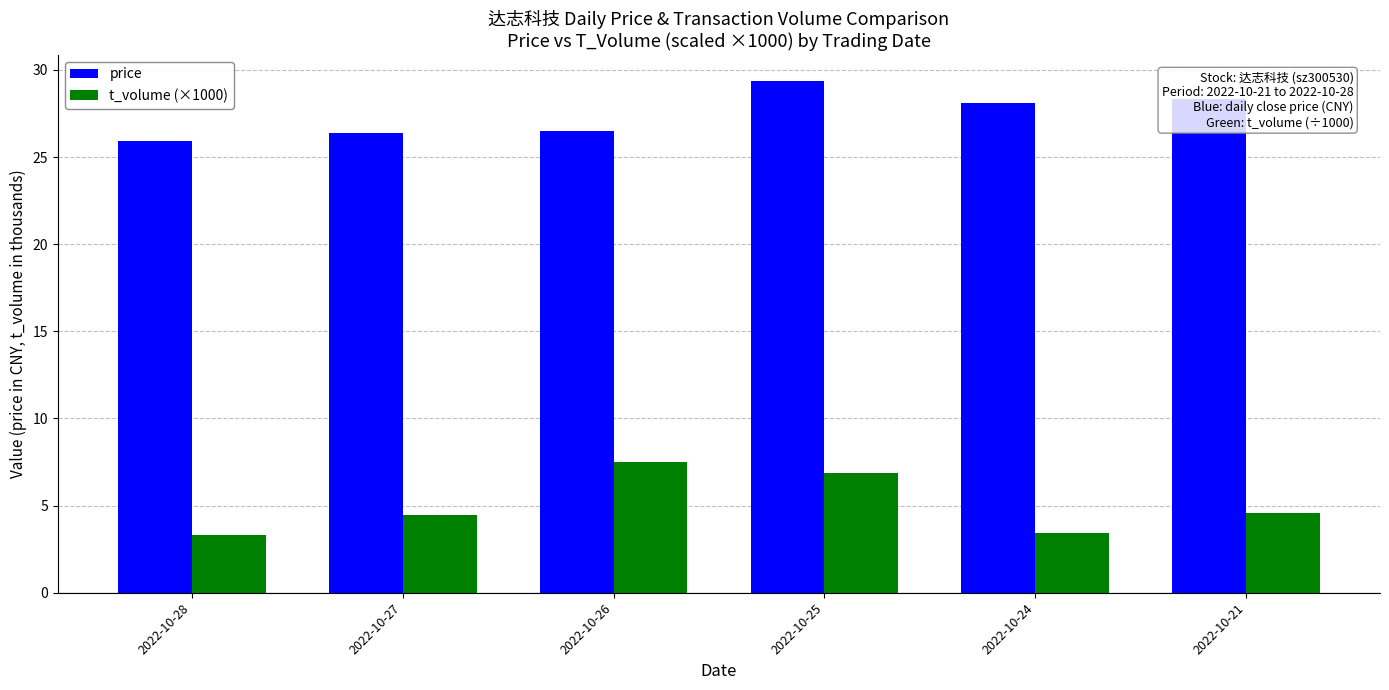

Which series has the largest total across all categories?

price